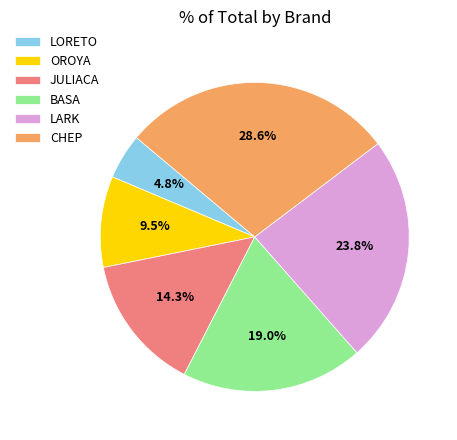

To the nearest percent, what is the average slice percentage?

17%